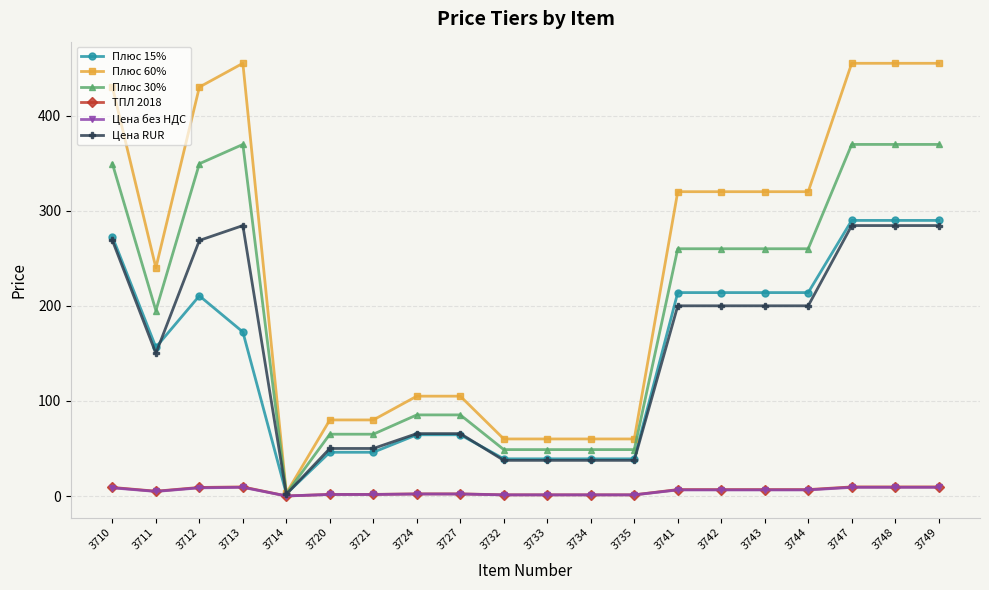

At which label does Плюс 60% first exceed 320?

3710